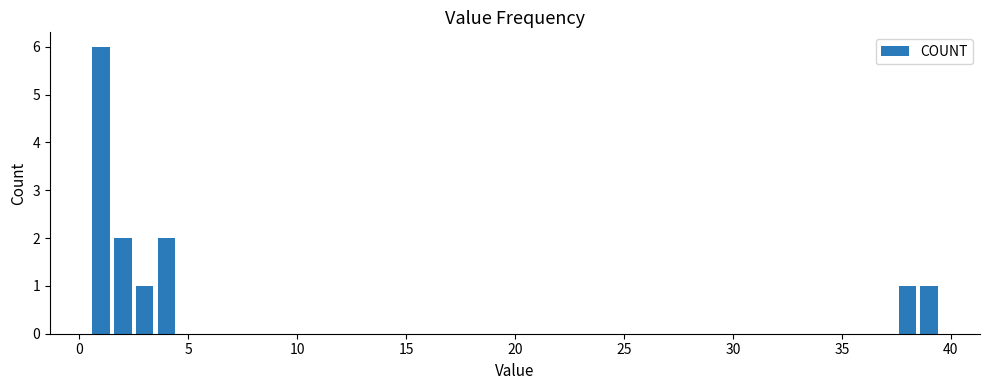

What is the greatest value displayed?

6